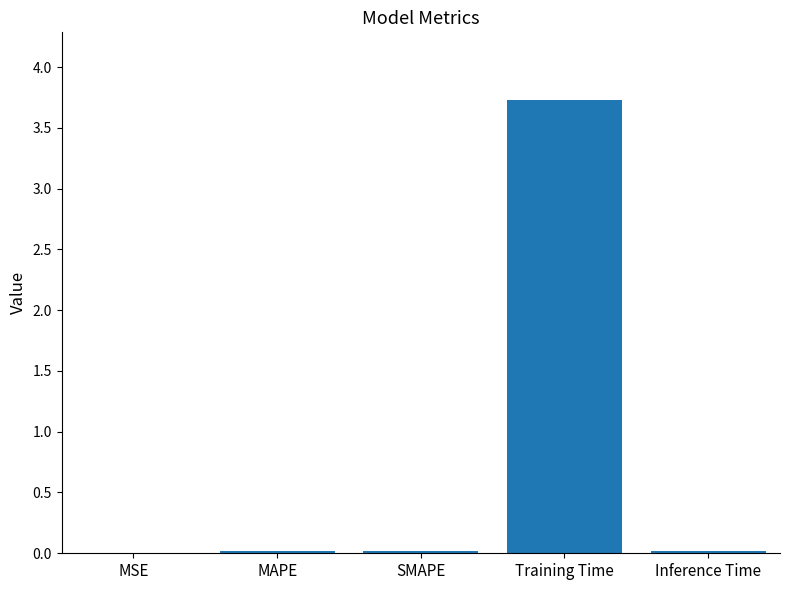

What is the approximate value at Training Time?

3.7